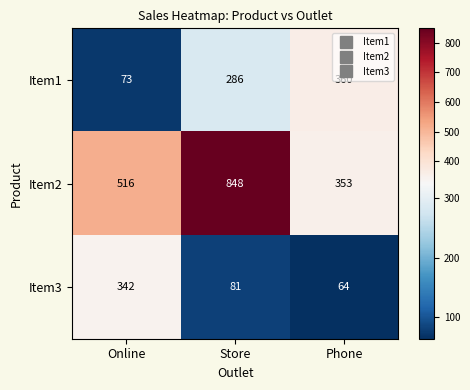

Rank the series by their average value, from highest to lowest.

Item2, Item1, Item3